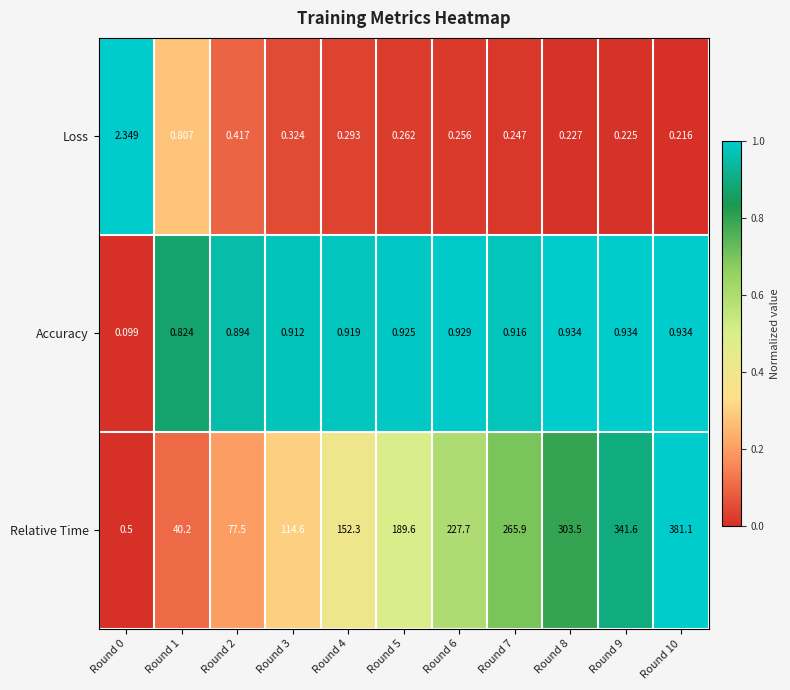

List the series in order of their peak value, lowest first.

Accuracy, Loss, Relative Time